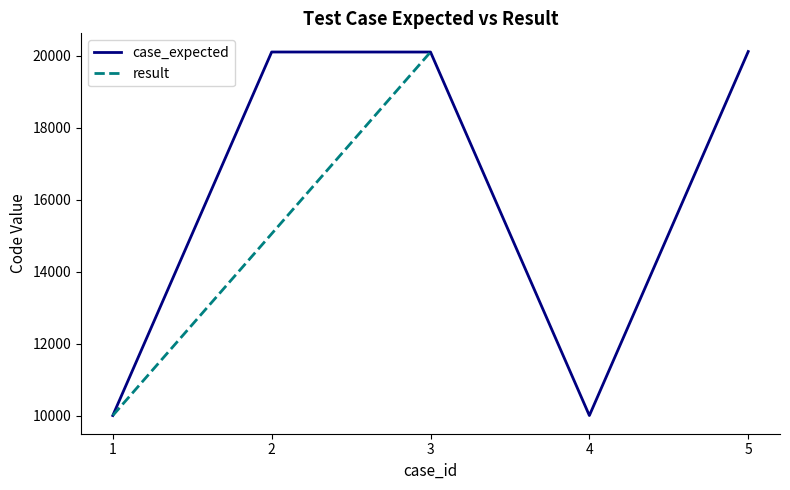

Reading left to right, list all the values displayed in this chart.

10001	20104	20103	10001	20117